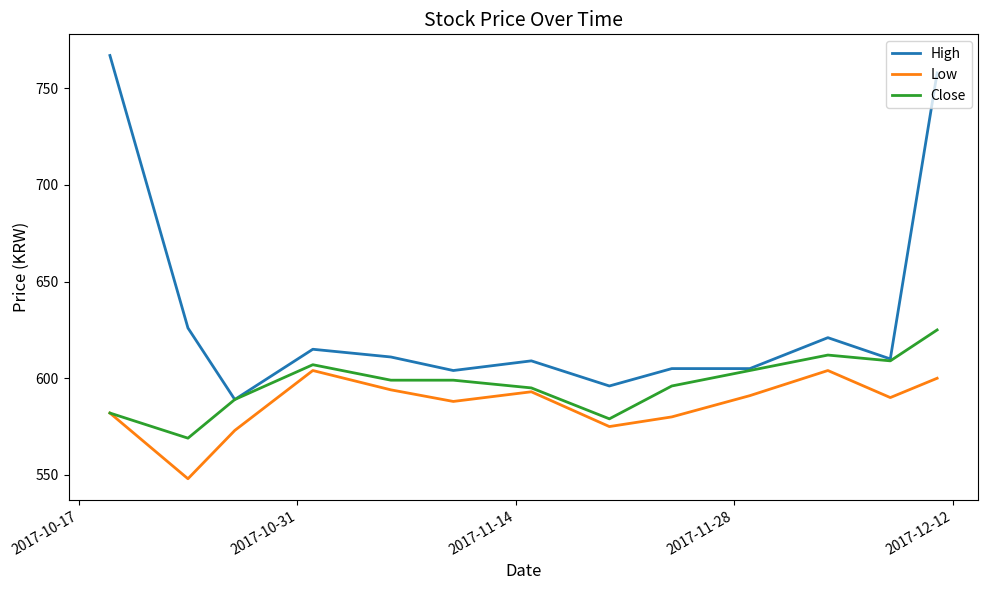

List the series in order of their overall mean, lowest first.

Low, Close, High